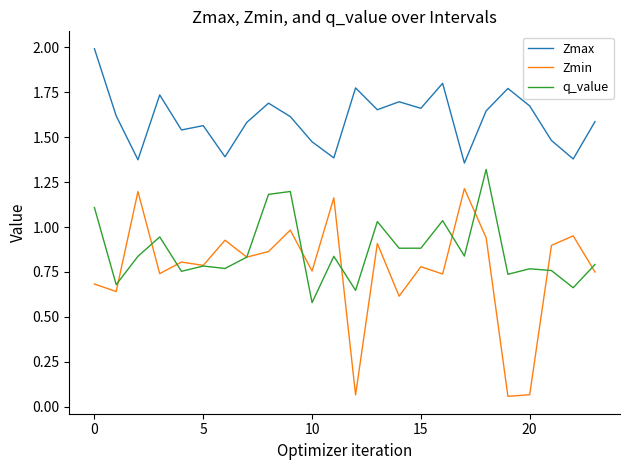

What is the highest value of the q_value series?

1.3